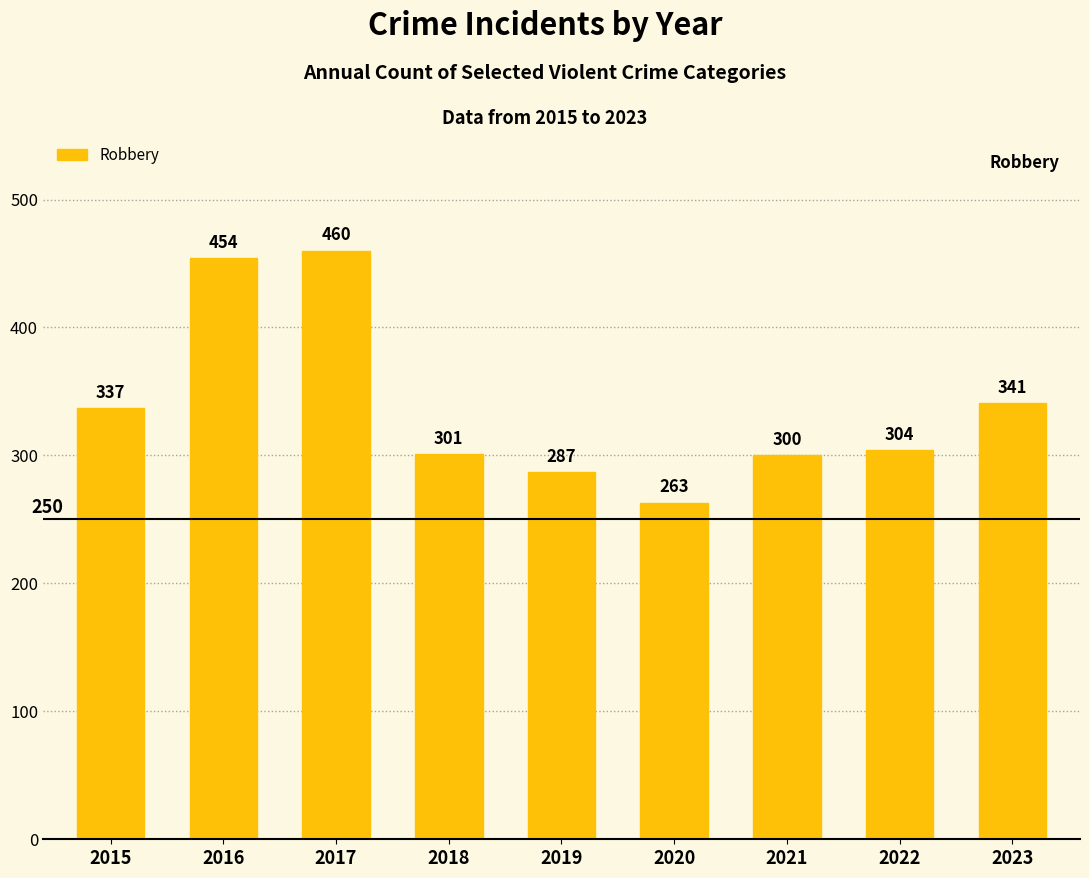

What is the sum of all values?

3047